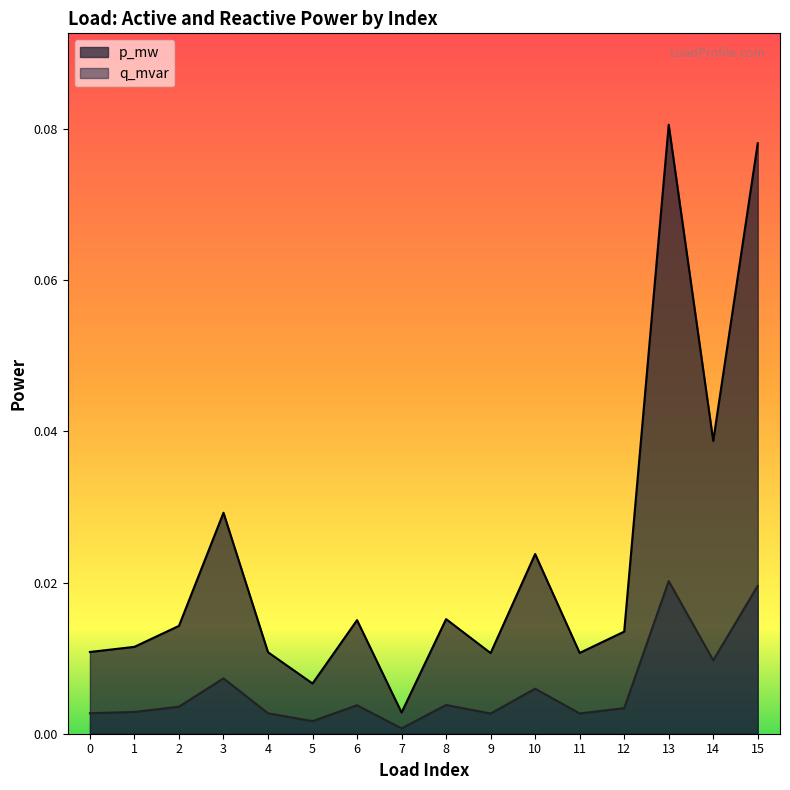

At how many categories does at least one series exceed 0?

16